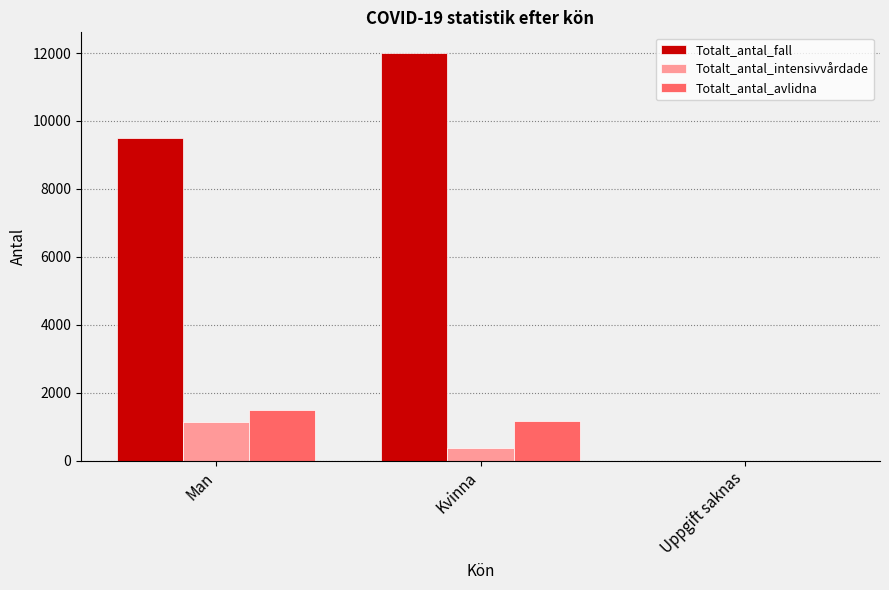

How many groups of bars are there?

3